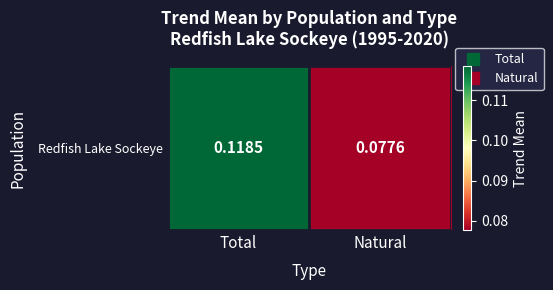

Reading right to left, list all the values displayed in this chart.

Natural=0.1	Total=0.1